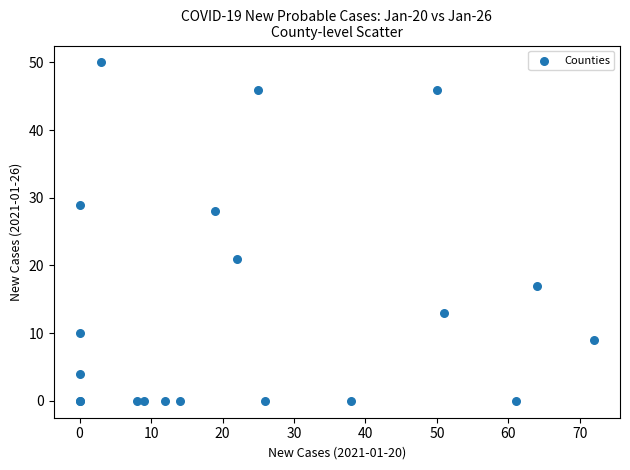

What Y value in the scatter plot is closest to 25?

28